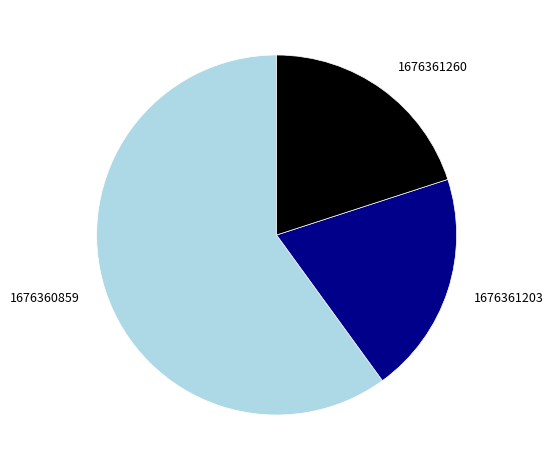

Count the number of slices in the pie.

3